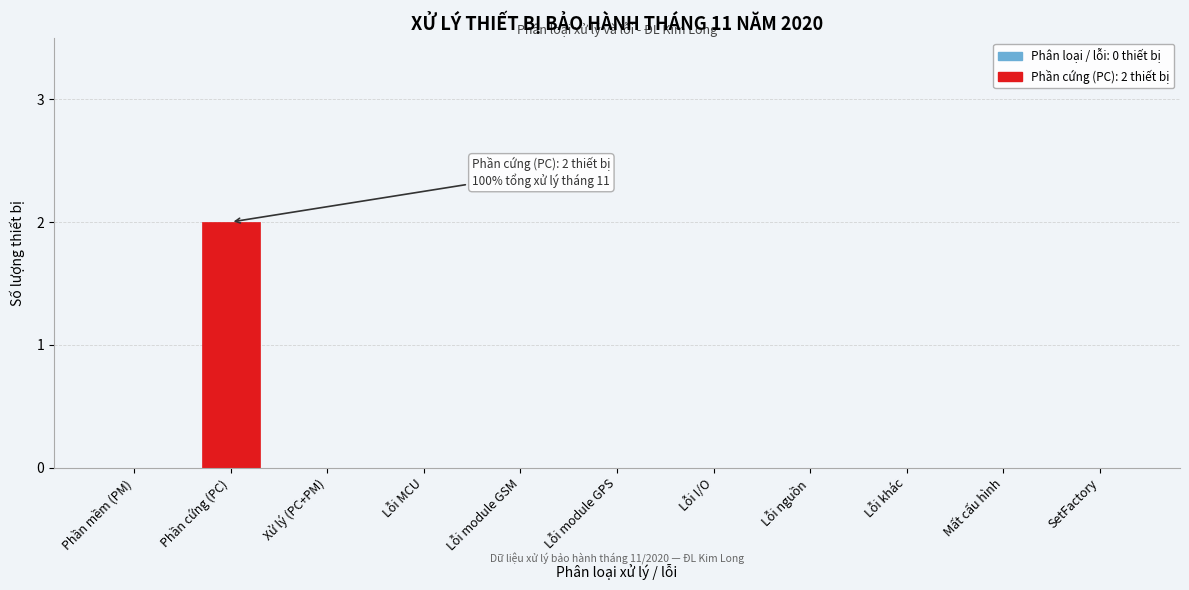

Reading left to right, list all the values displayed in this chart.

Phần mềm (PM)=0	Phần cứng (PC)=2	Xử lý (PC+PM)=0	Lỗi MCU=0	Lỗi module GSM=0	Lỗi module GPS=0	Lỗi I/O=0	Lỗi nguồn=0	Lỗi khác=0	Mất cấu hình=0	SetFactory=0